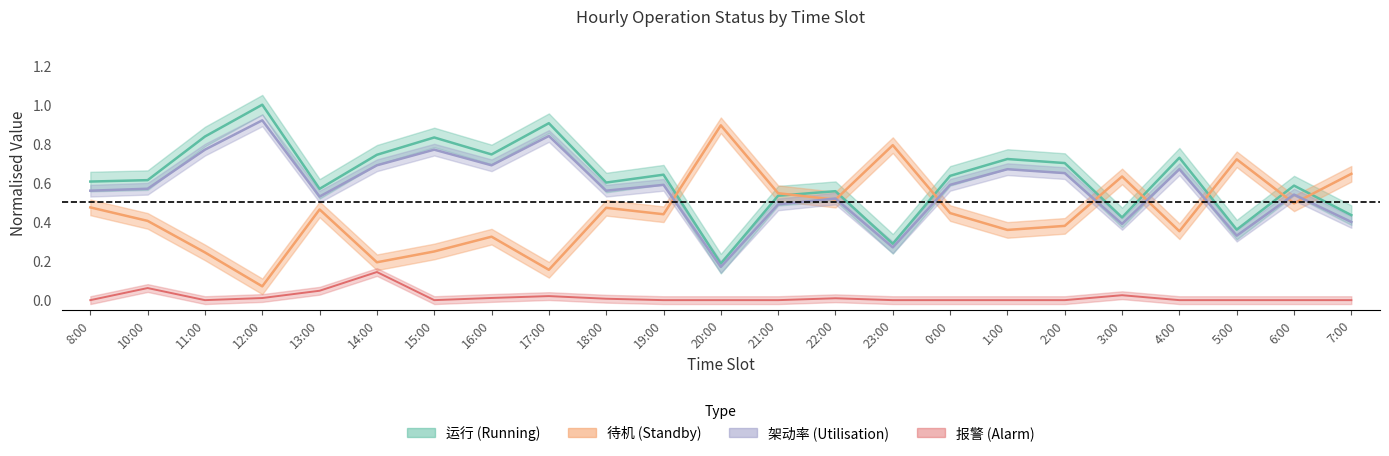

What is the difference between the maximum and minimum values in the JIADONG series?

0.8